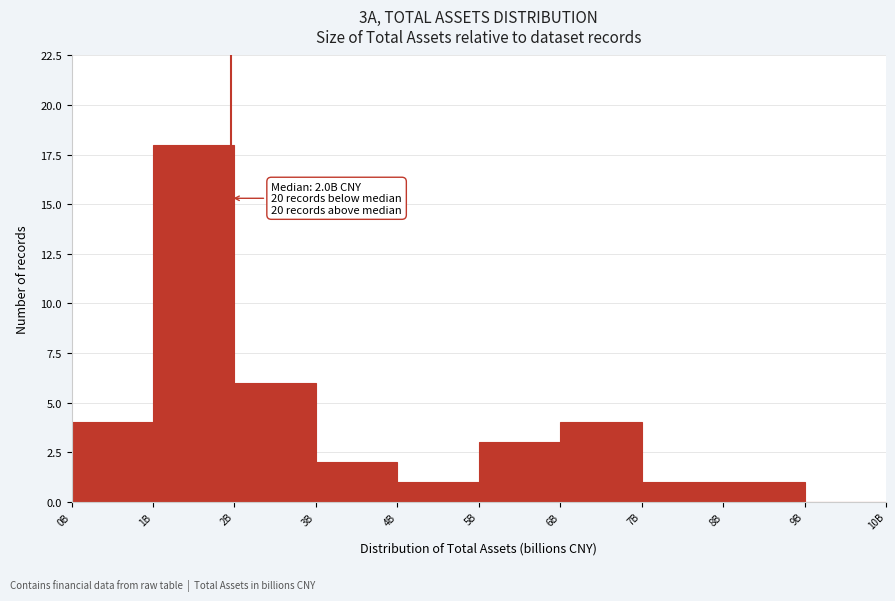

Reading left to right, list all the values displayed in this chart.

0B=4	1B=18	2B=6	3B=2	4B=1	5B=3	6B=4	7B=1	8B=1	9B=0